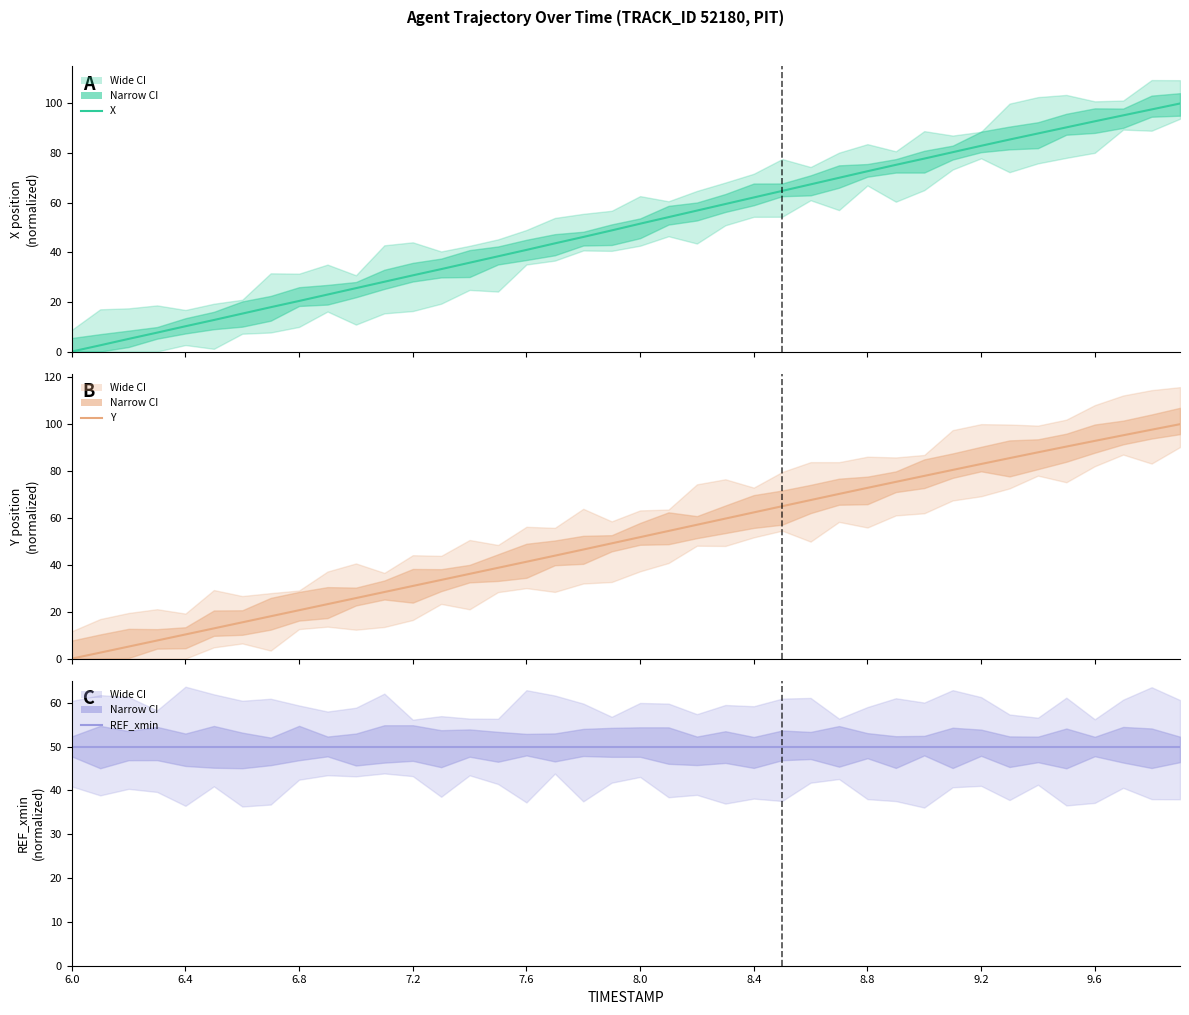

How many values in Y are above zero?

39